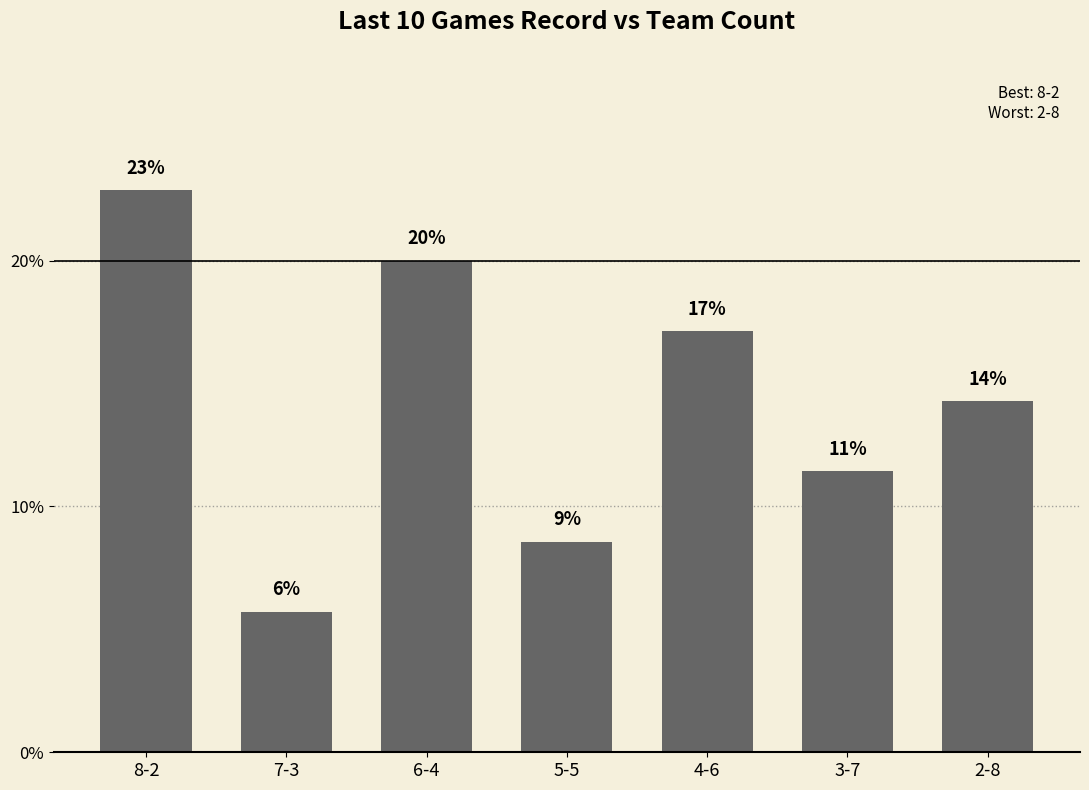

Where does the data first go above 14?

8-2